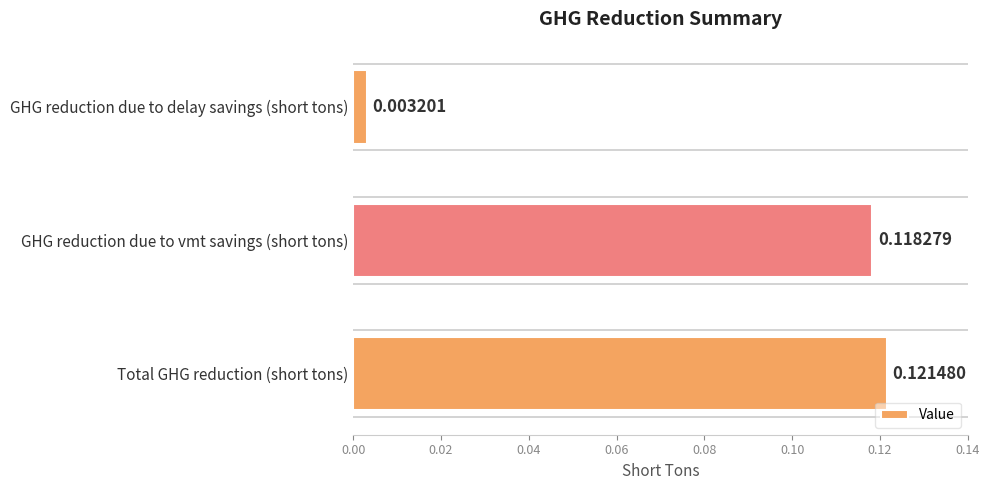

What is the change in value from GHG reduction due to delay savings (short tons) to Total GHG reduction (short tons)?

+0.1